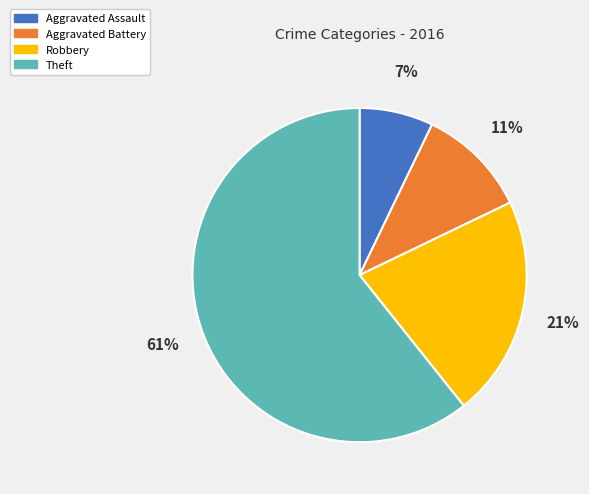

To the nearest percent, what percentage of the pie is Robbery?

21%